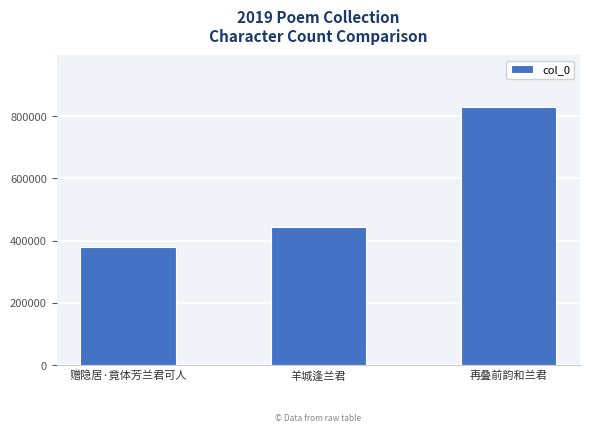

What is the change in value from 羊城逢兰君 to 再叠前韵和兰君?

+387928